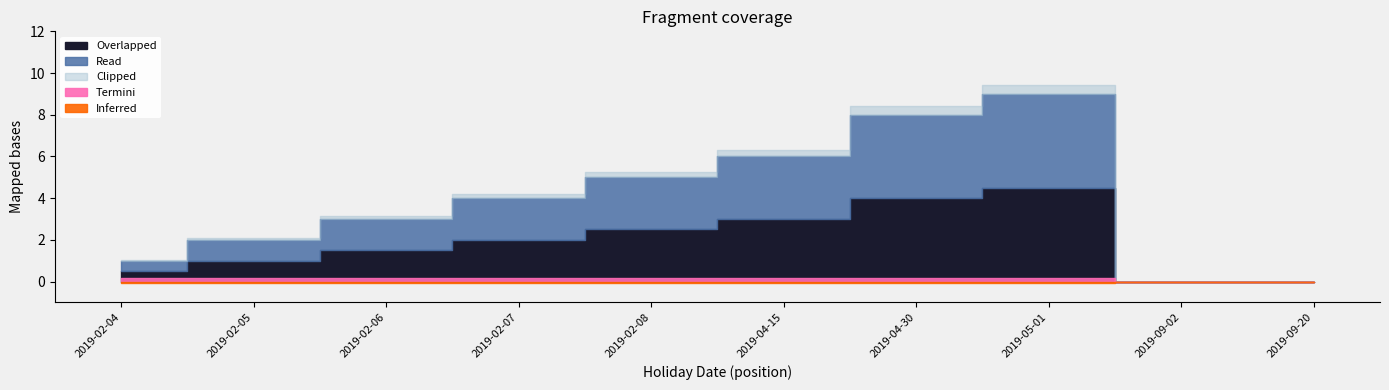

What is the label of the 4th point from the right?

2019-04-30